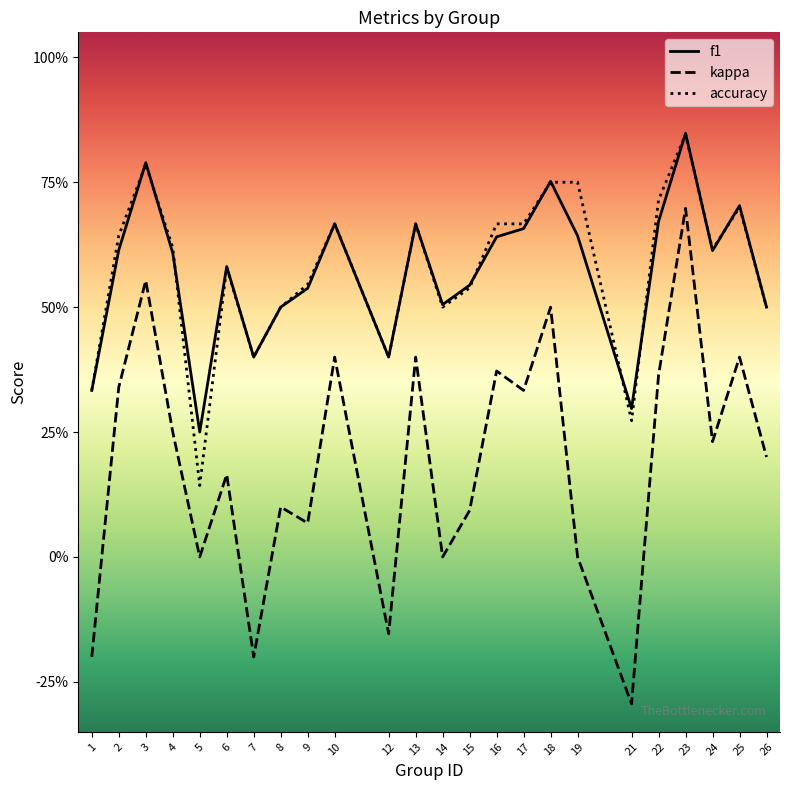

What are all the series names shown in the legend?

f1, kappa, accuracy